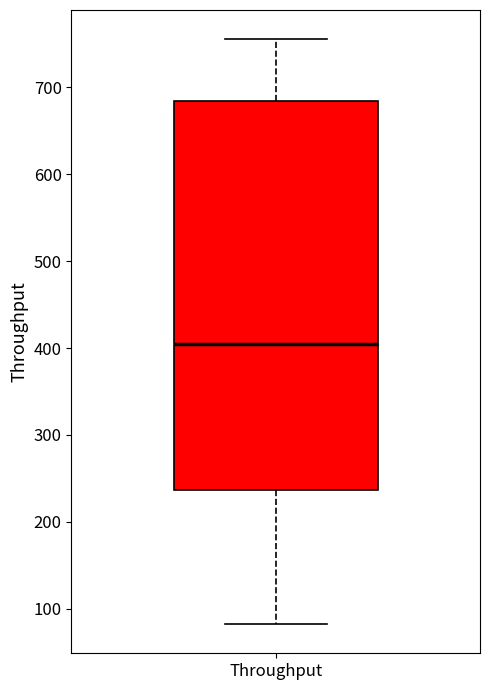

Read this box plot against the y-axis: the position of the median line, the range covered by the box, and the ends of both whiskers. The values are not printed on the chart, so give them approximately, as read against the axis.

median 410, box 240 to 680, whiskers 80 to 760